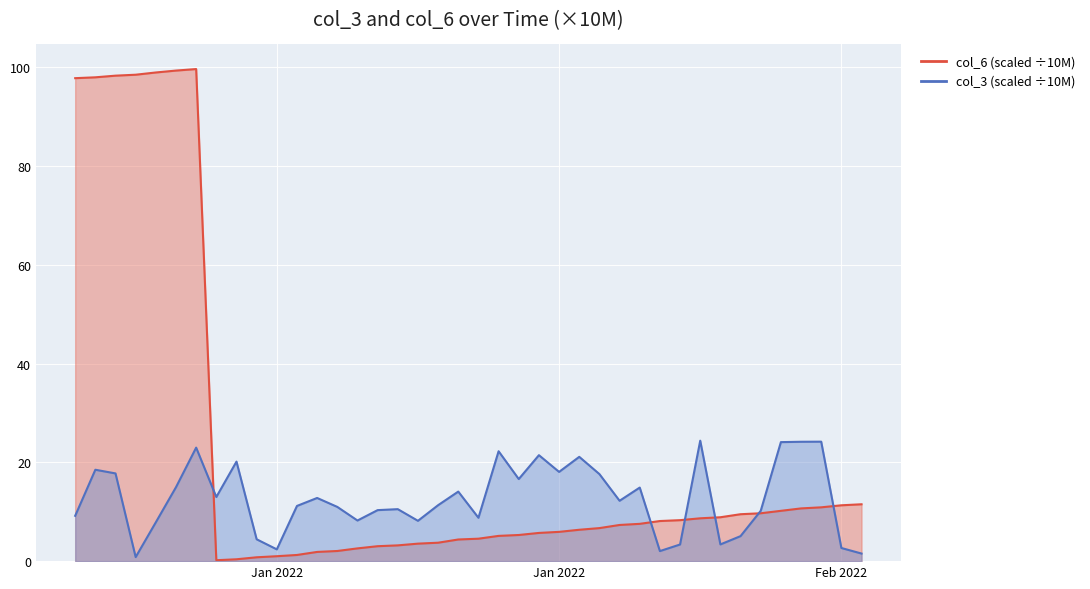

How many lines are shown in the chart?

2